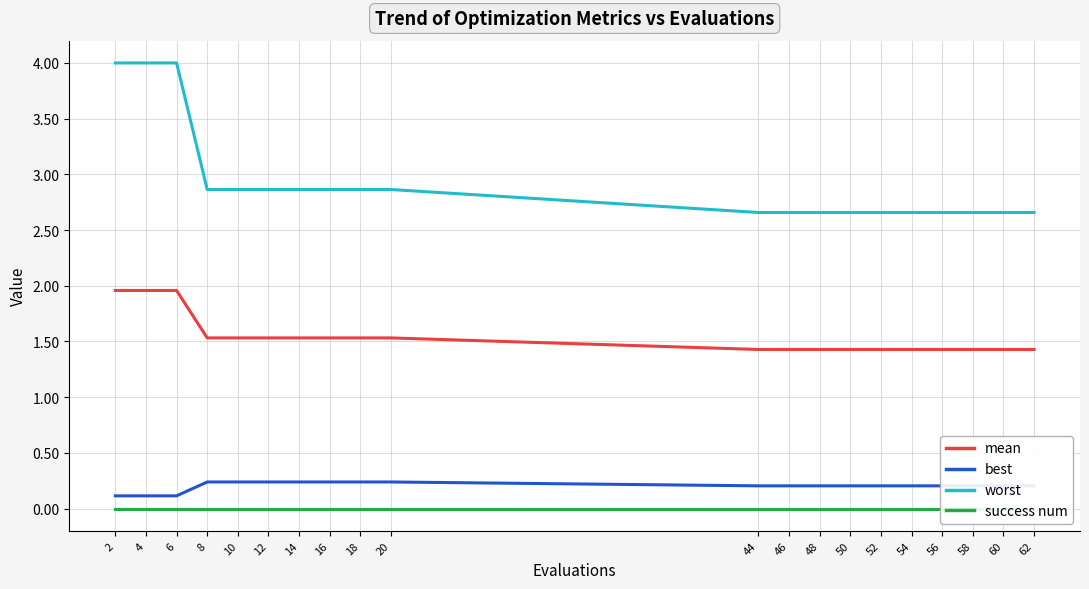

The success num series shows 0.0 at 2. True or false?

True